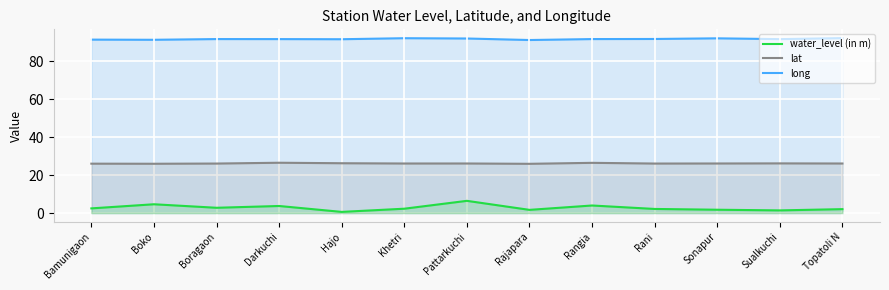

At which category does the chart reach its minimum across all series?

Hajo